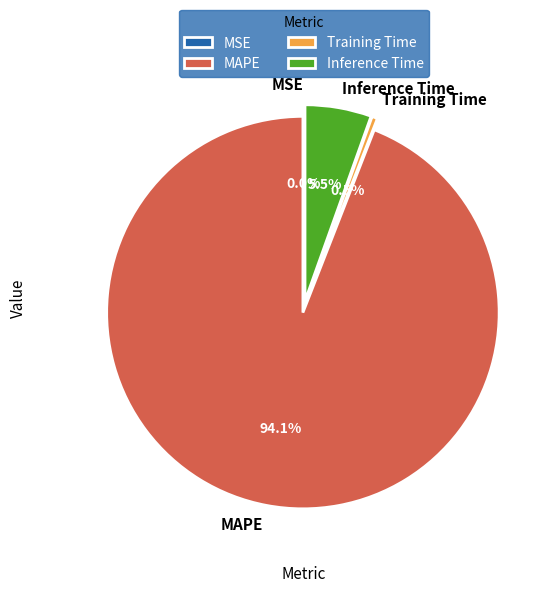

Is MSE the majority of the pie?

No